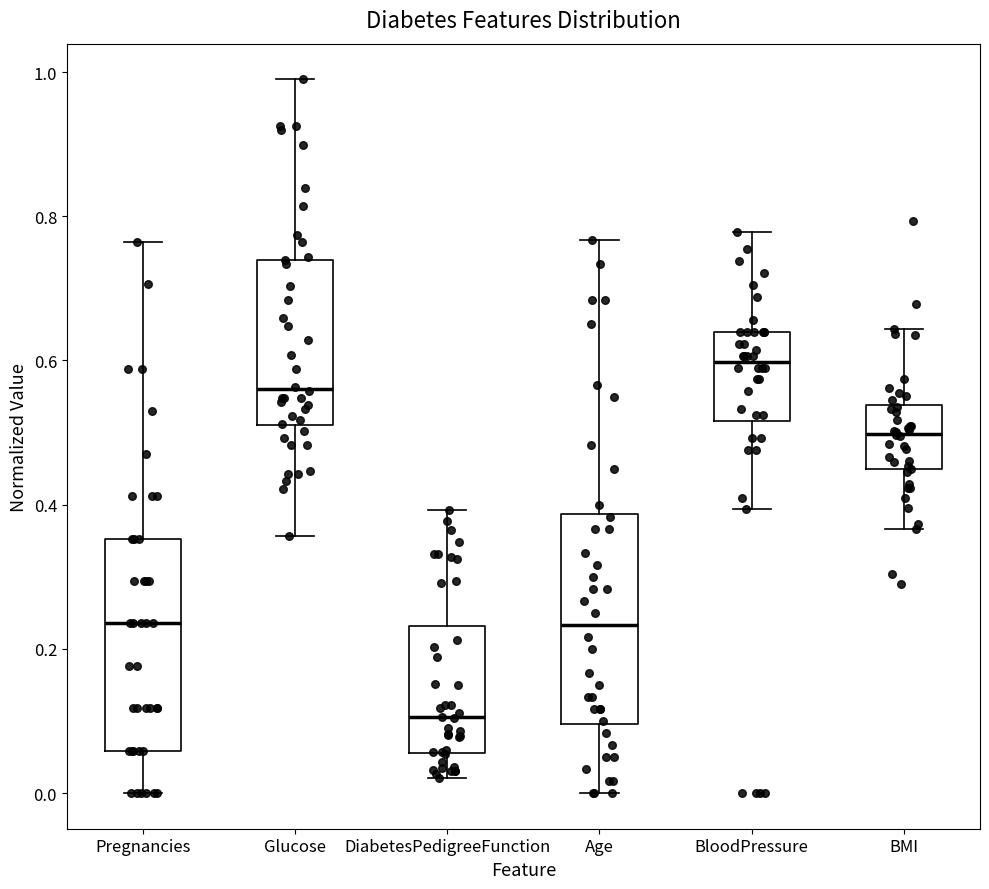

Reading left to right, transcribe this box plot: for each box, give where its median line is, the range the box spans, and where its two whiskers end, as read against the y-axis. The values are not printed on the chart, so give them approximately, as read against the axis.

Pregnancies: median 0.24, box 0.06 to 0.36, whiskers 0.00 to 0.76
Glucose: median 0.56, box 0.52 to 0.74, whiskers 0.36 to 0.98
DiabetesPedigreeFunction: median 0.10, box 0.06 to 0.24, whiskers 0.02 to 0.40
Age: median 0.24, box 0.10 to 0.38, whiskers 0.00 to 0.76
BloodPressure: median 0.60, box 0.52 to 0.64, whiskers 0.40 to 0.78
BMI: median 0.50, box 0.44 to 0.54, whiskers 0.36 to 0.64